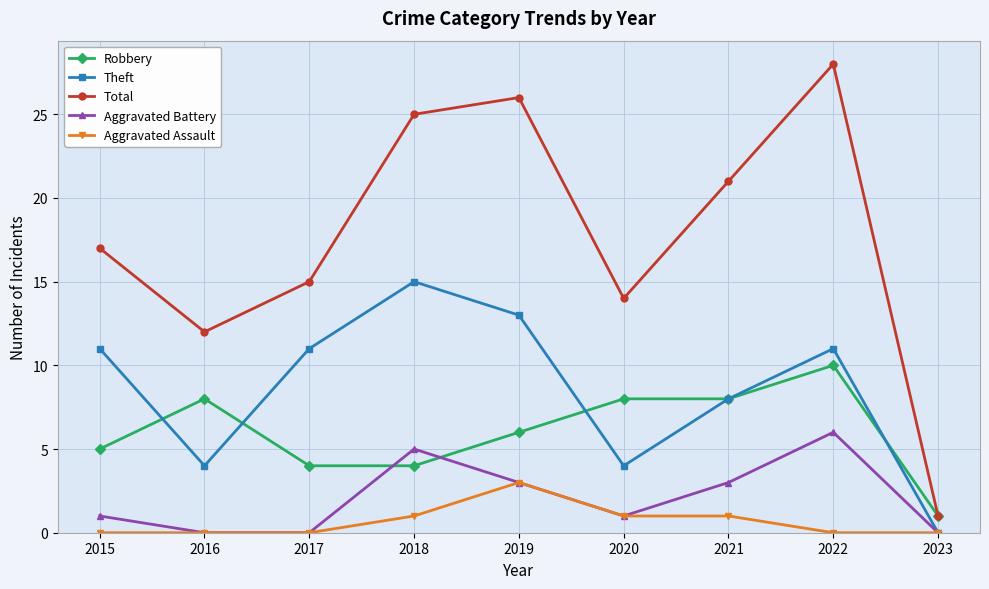

How many data points in Total are less than 17?

4